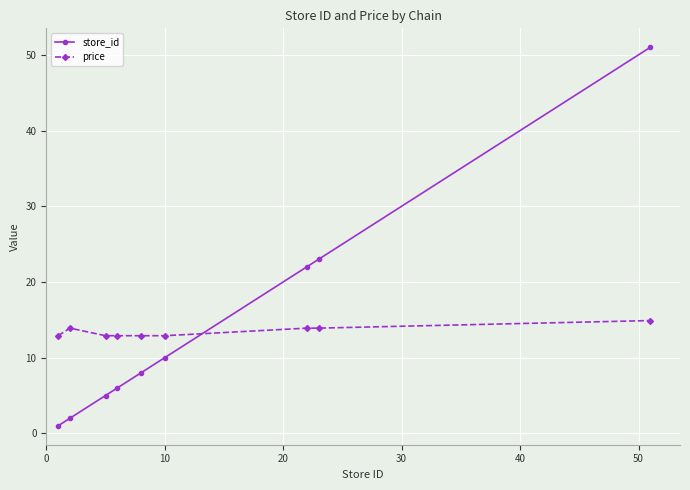

Rank the series by their maximum value, from lowest to highest.

price, store_id